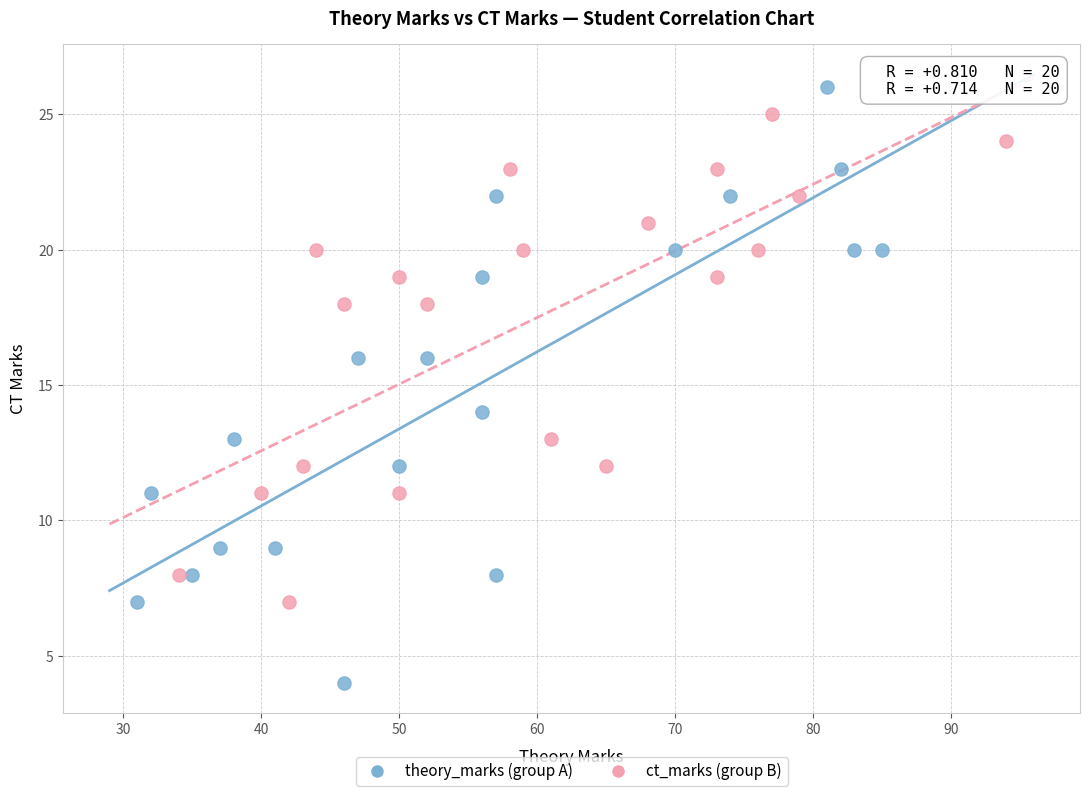

Which series contains the highest Y value?

theory_marks (group A)